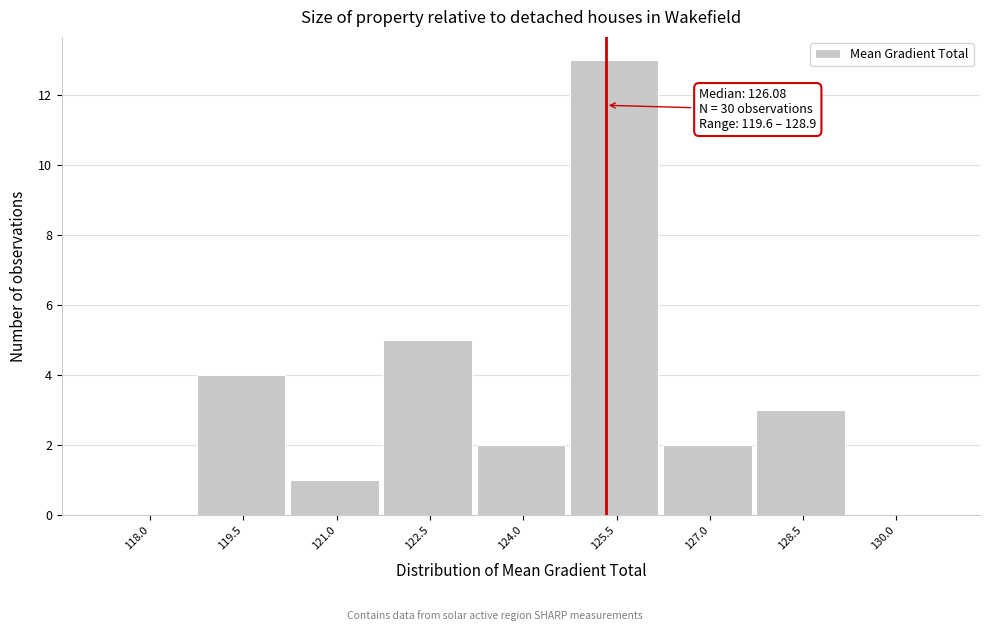

Reading right to left, extract all data points from this chart.

130.0=0	128.5=3	127.0=2	125.5=13	124.0=2	122.5=5	121.0=1	119.5=4	118.0=0